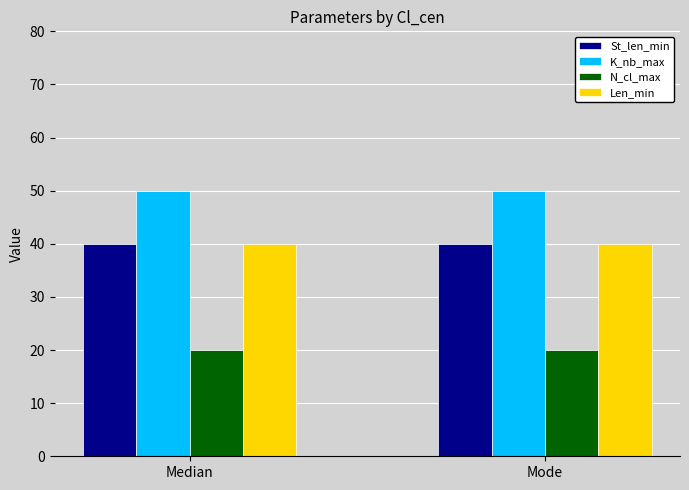

Are the bars grouped side by side (vs. stacked)?

Yes